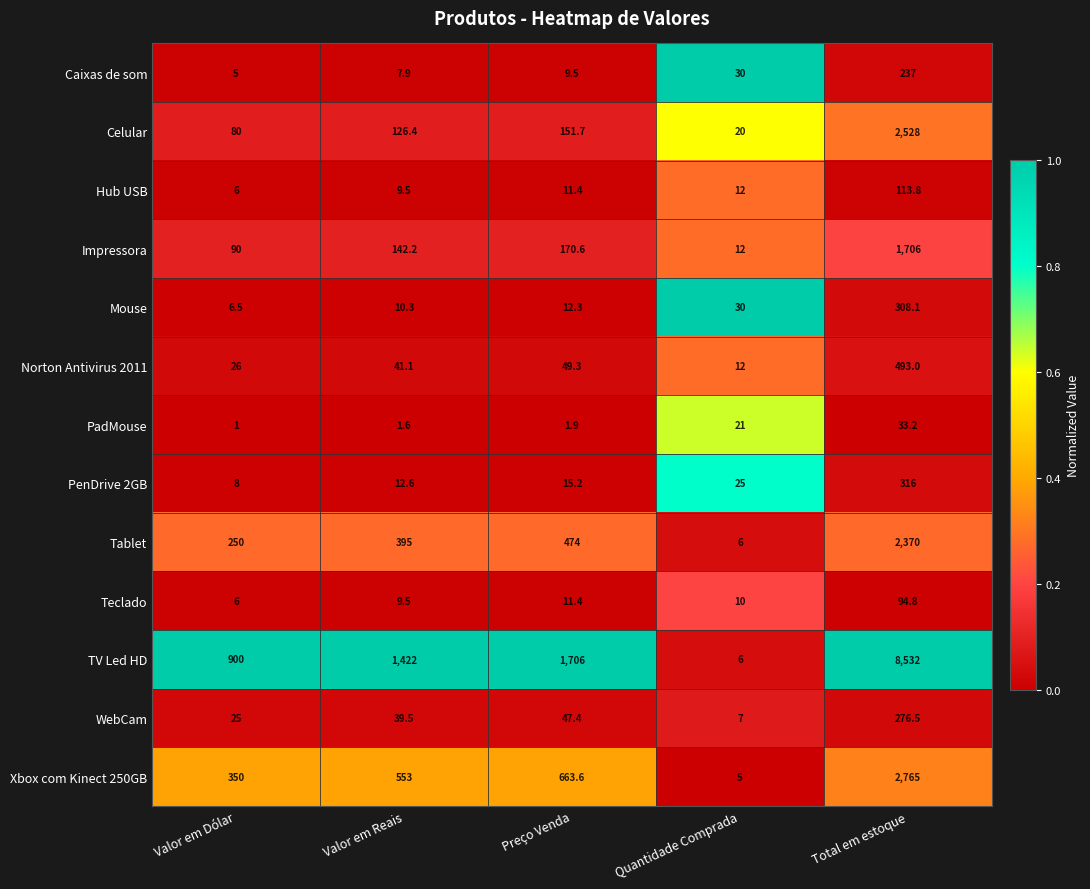

What is the approximate value of Teclado at Valor em Dólar?

6.0